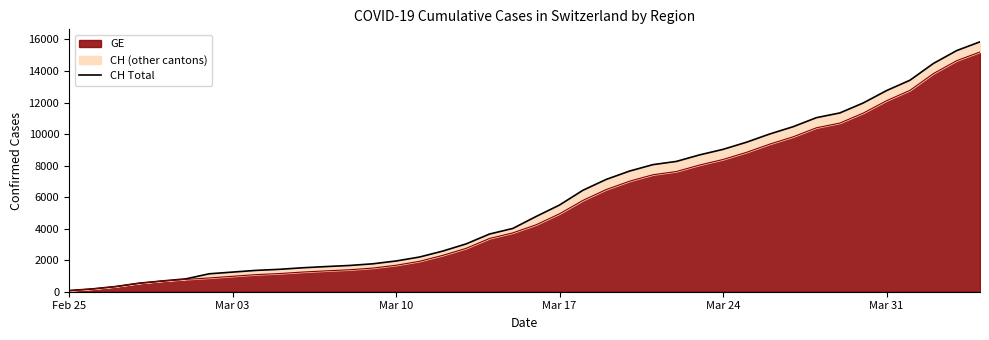

What is the difference between the maximum and minimum values?

15777